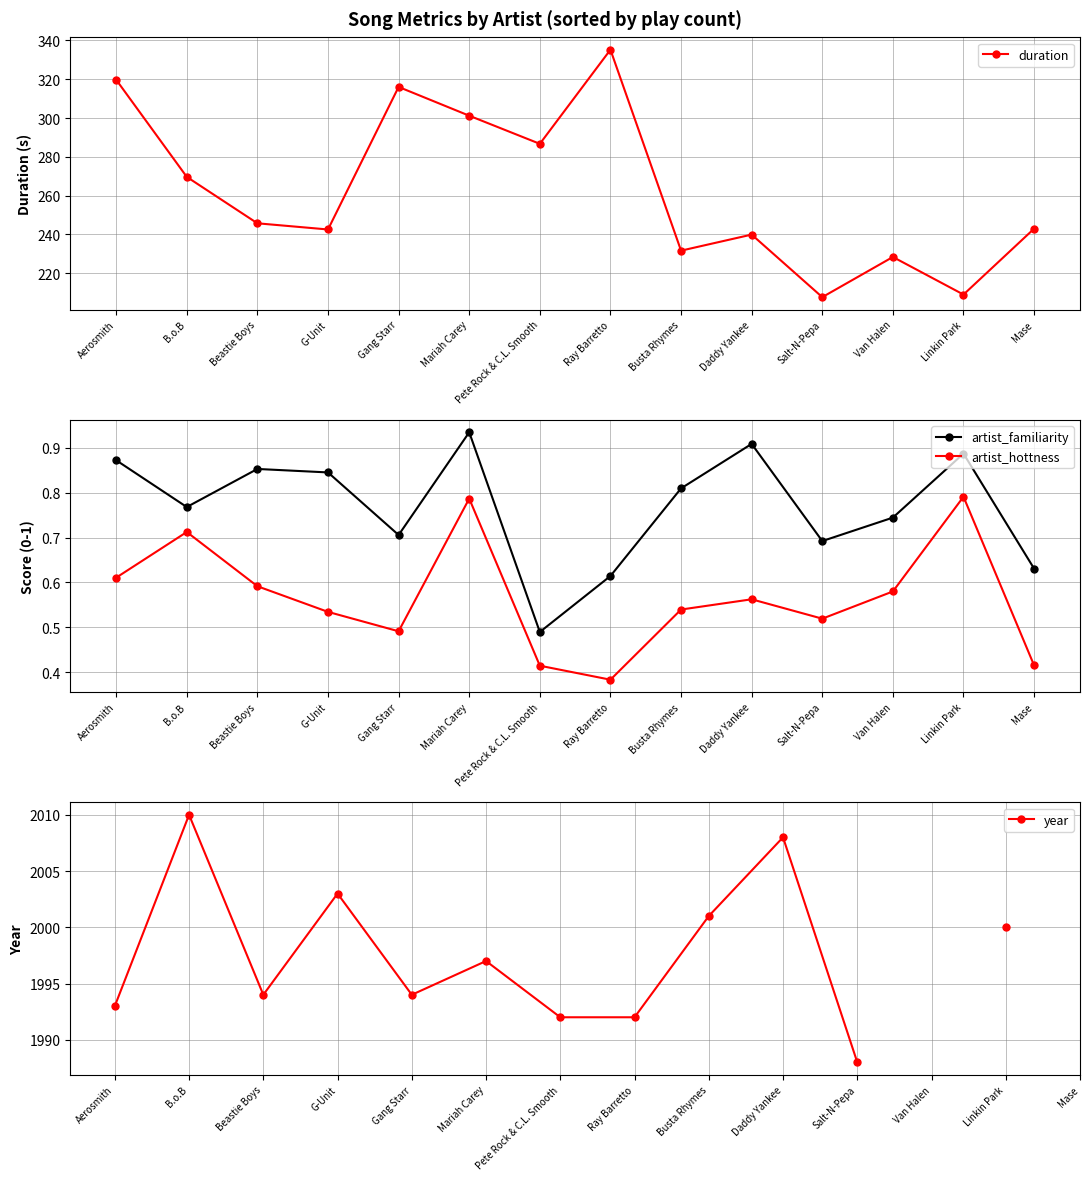

What is the difference between the maximum and minimum values in the year series?

22.0